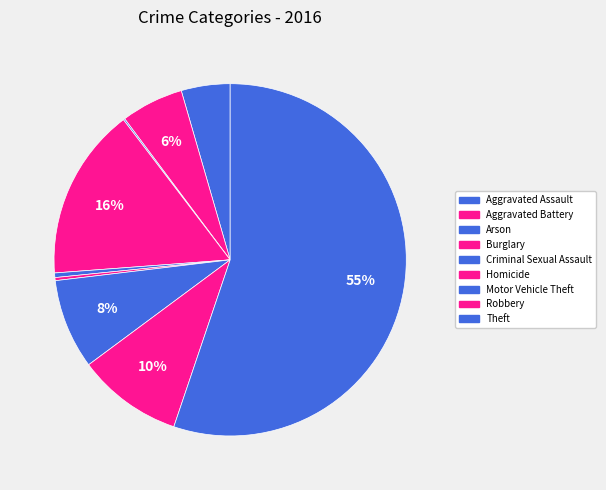

To the nearest percent, what is the difference between the largest and smallest slice percentages?

55%